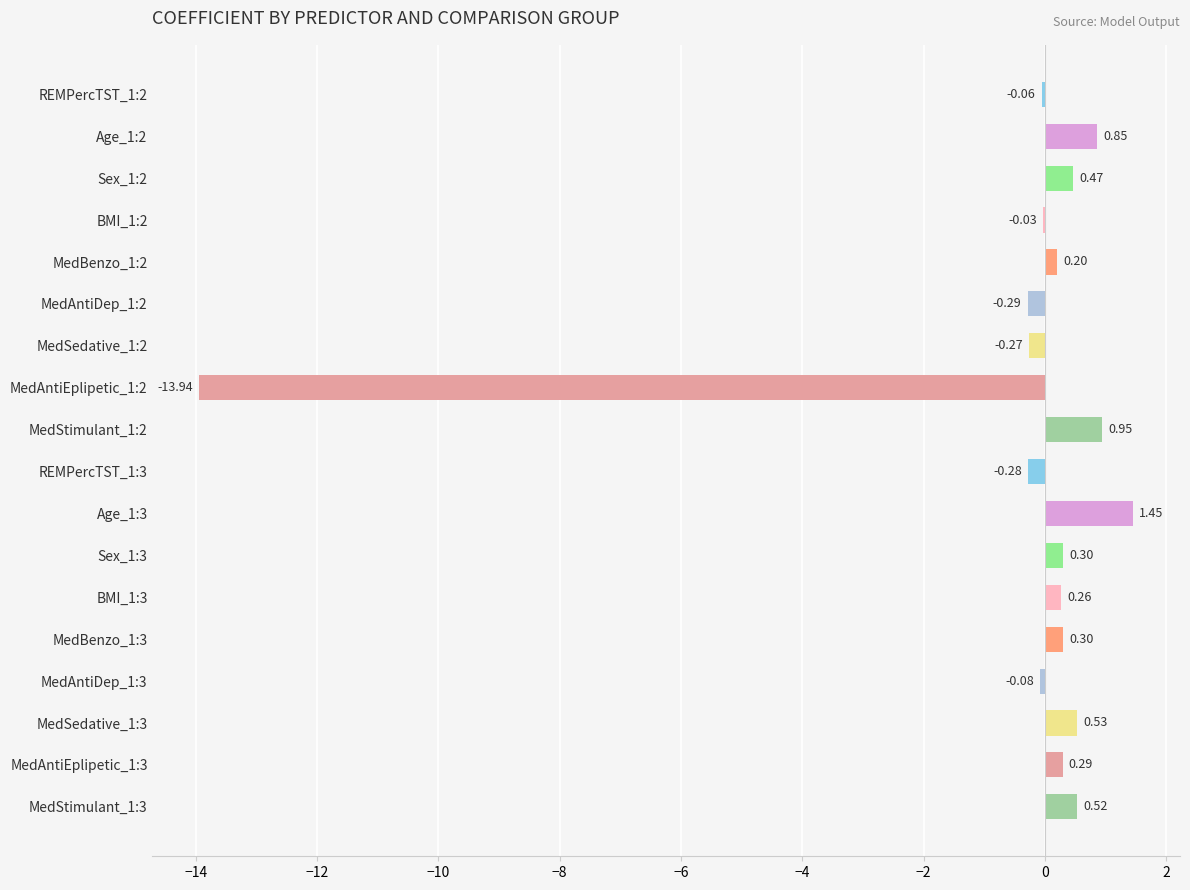

Which has a higher value, MedSedative_1:3 or Sex_1:2?

MedSedative_1:3